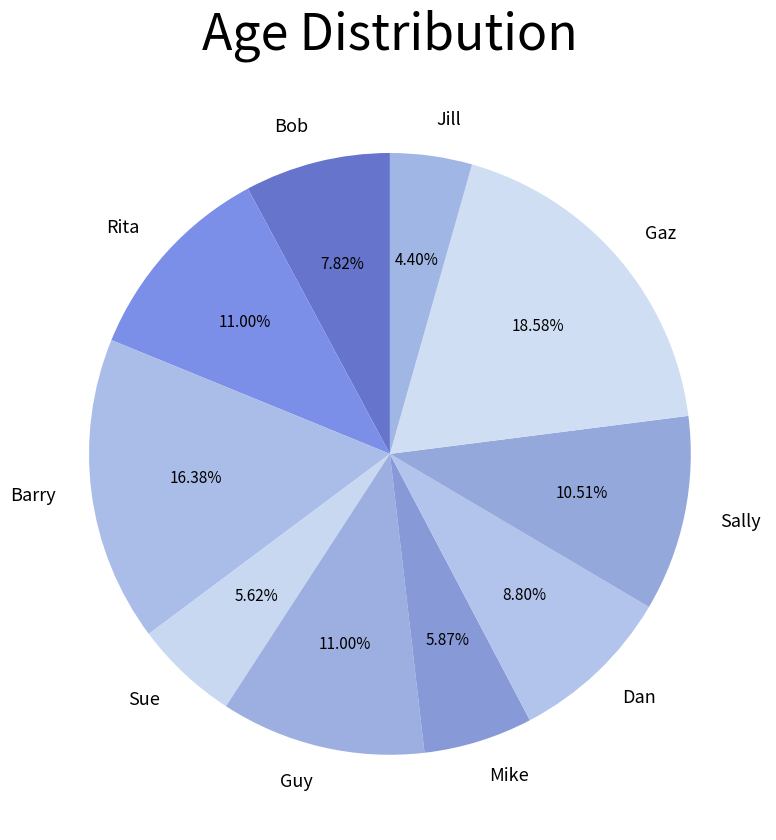

Between Mike and Sally, which is larger?

Sally